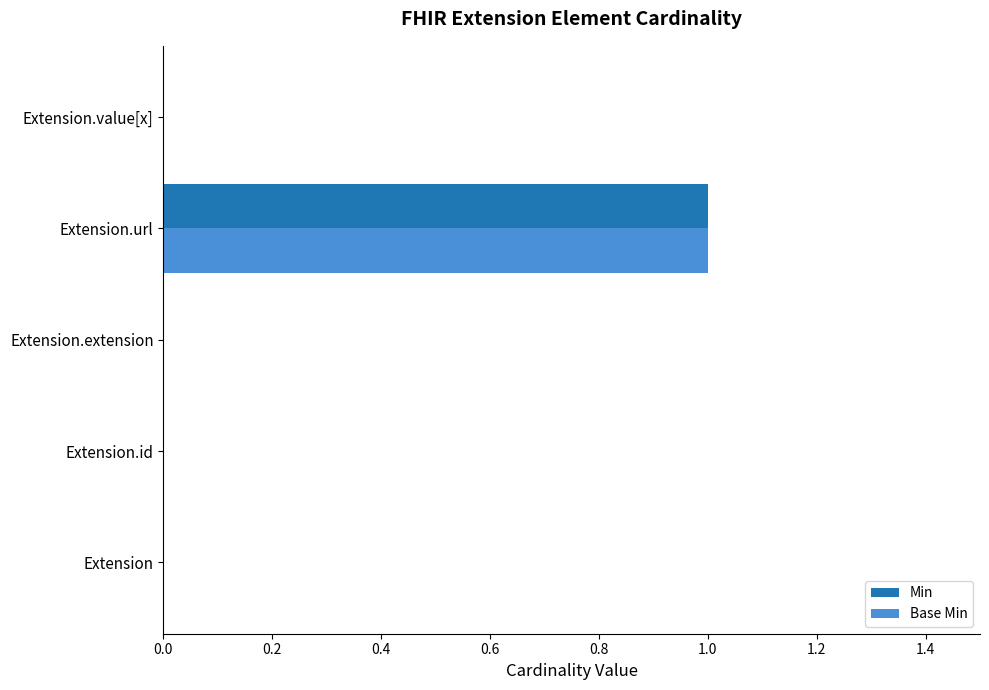

How many Base Min values are between 0 and 1?

5